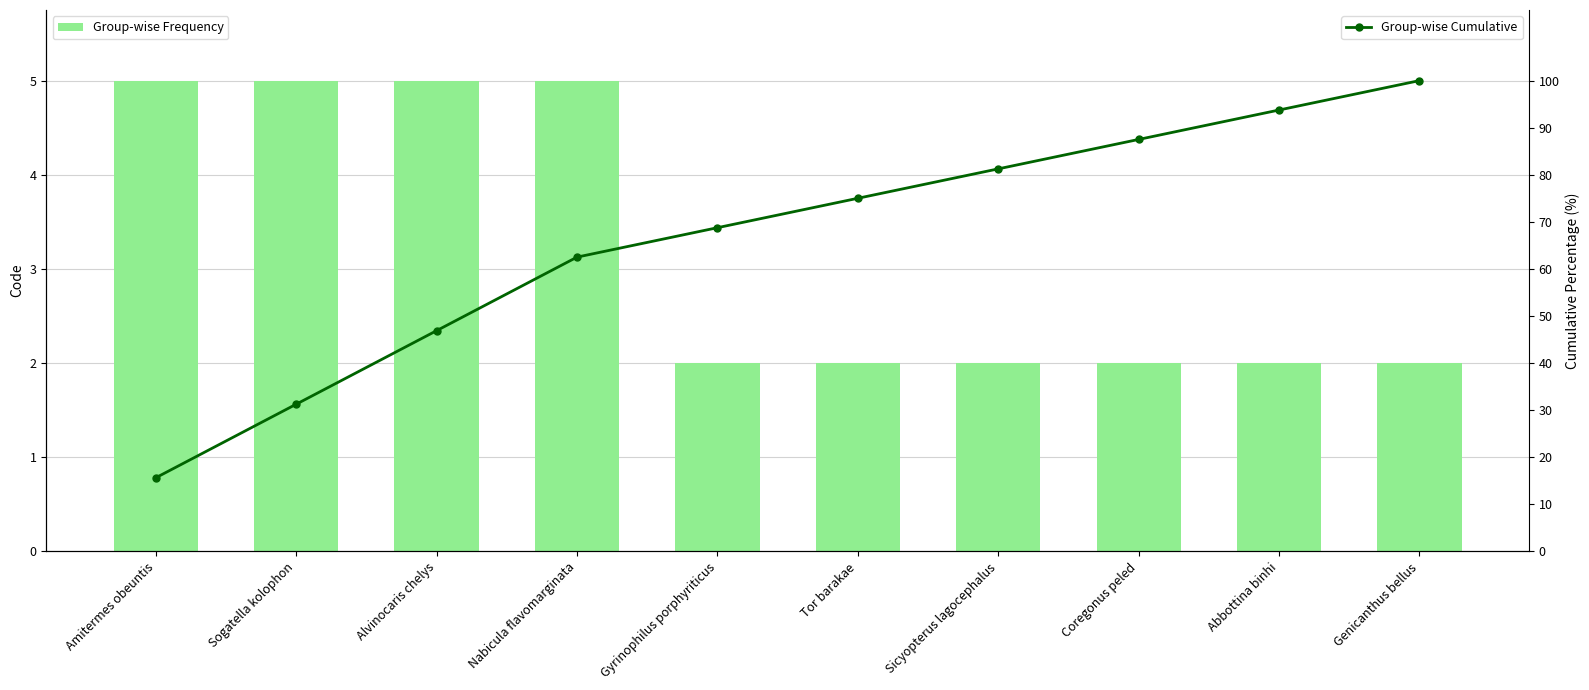

How many categories are shown in the chart?

10